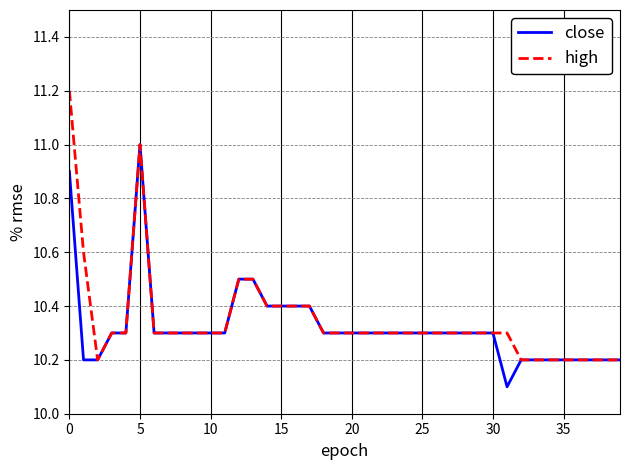

How many lines are shown in the chart?

2